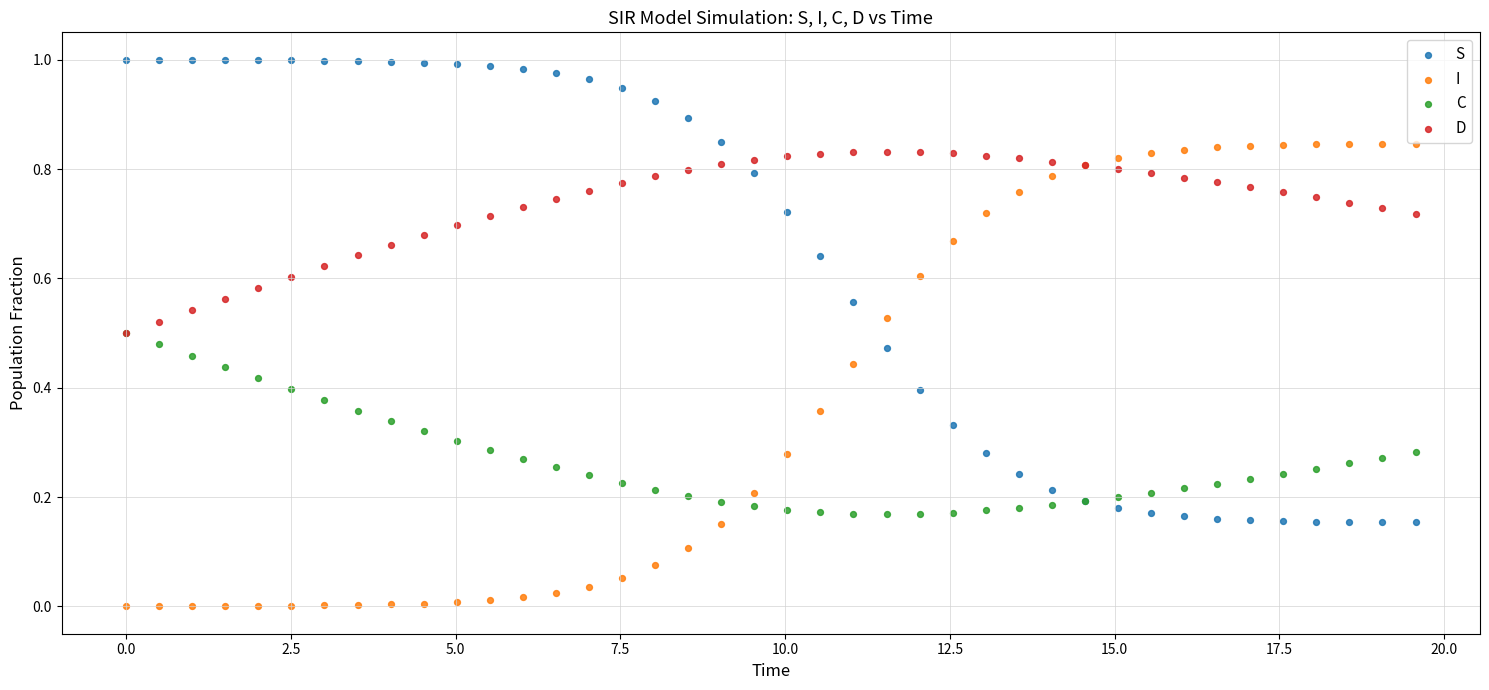

What are all the series names shown in the legend?

S, I, C, D